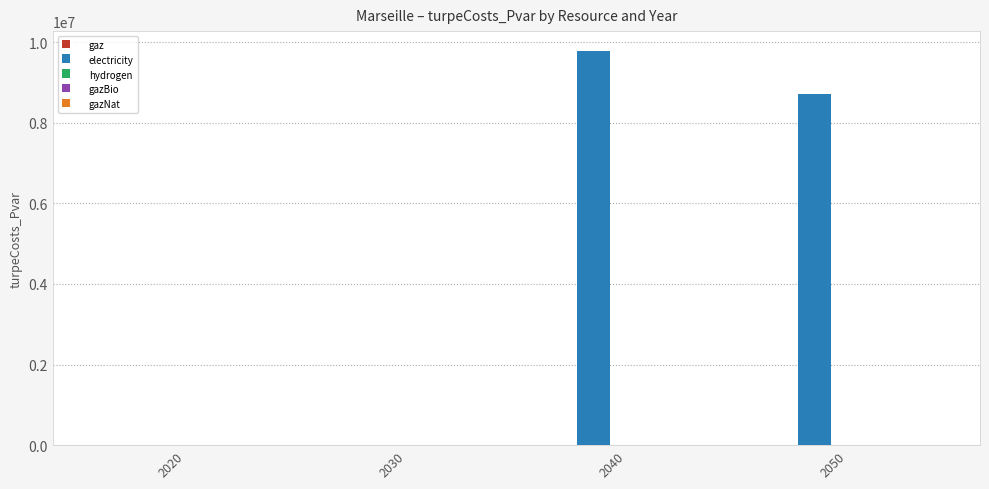

The value at 2030 is 6632333.7. True or false?

False